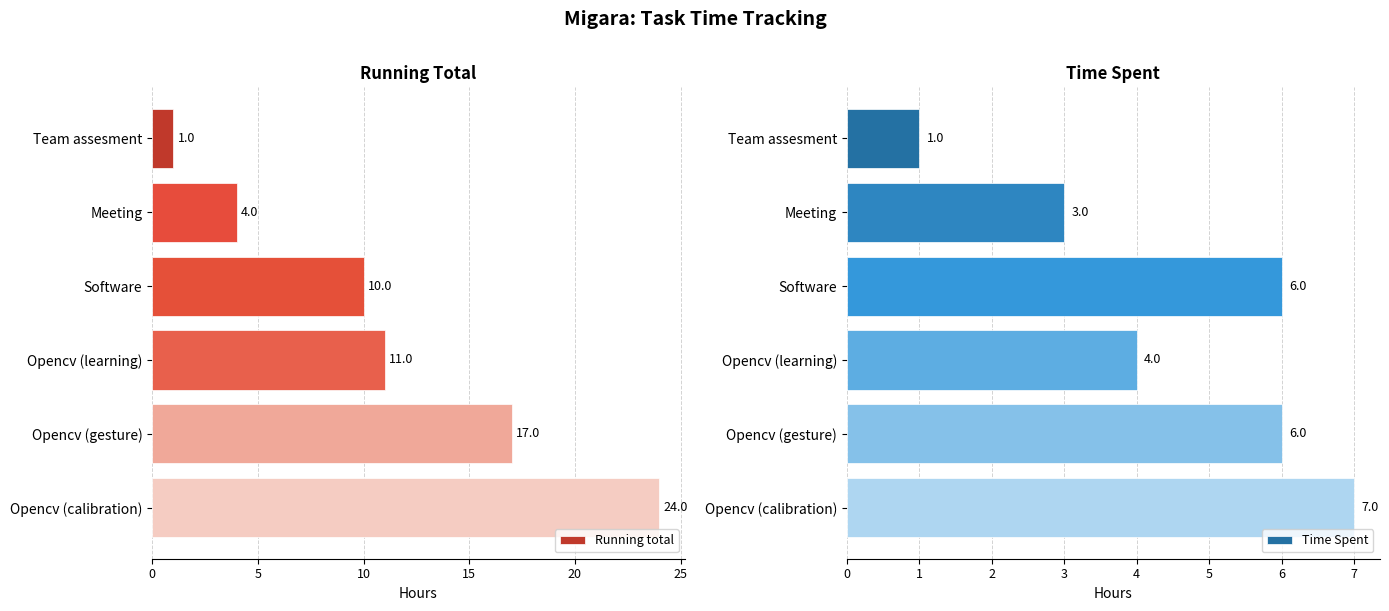

How many bars are there in each group?

2